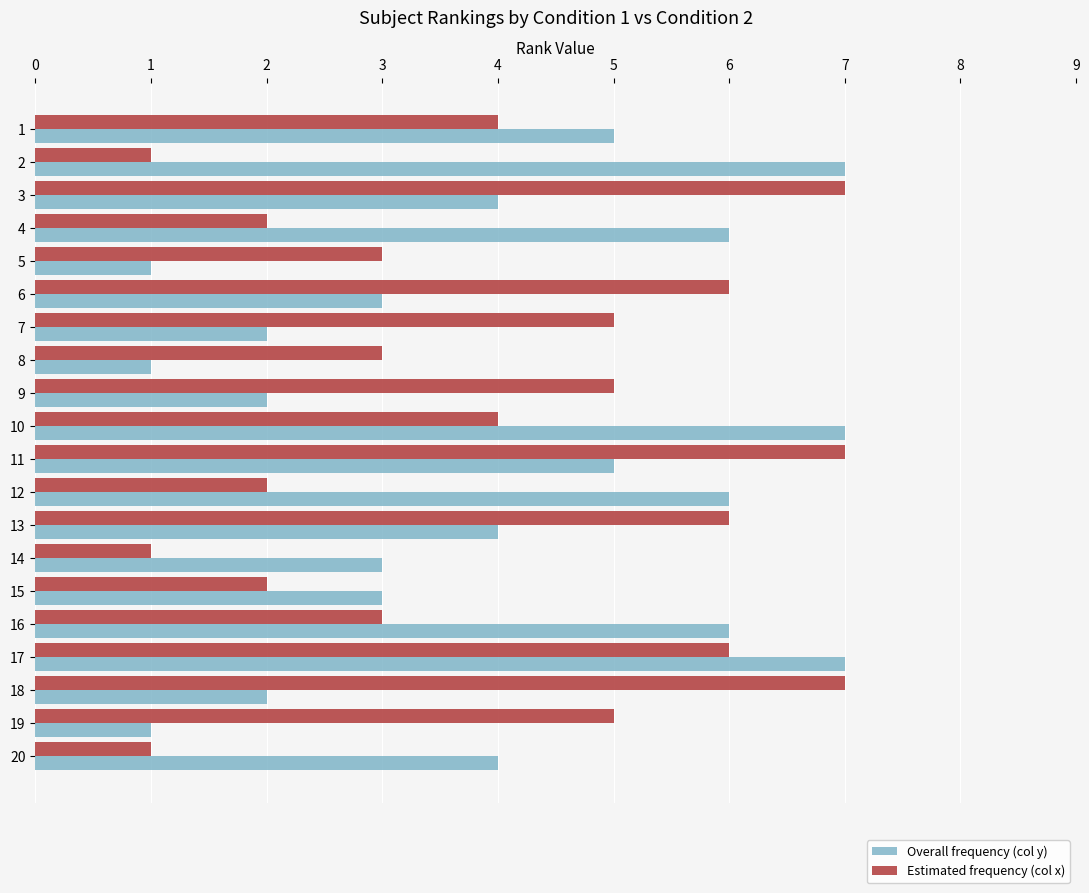

What value does the Overall frequency (col y) series have at 8?

1